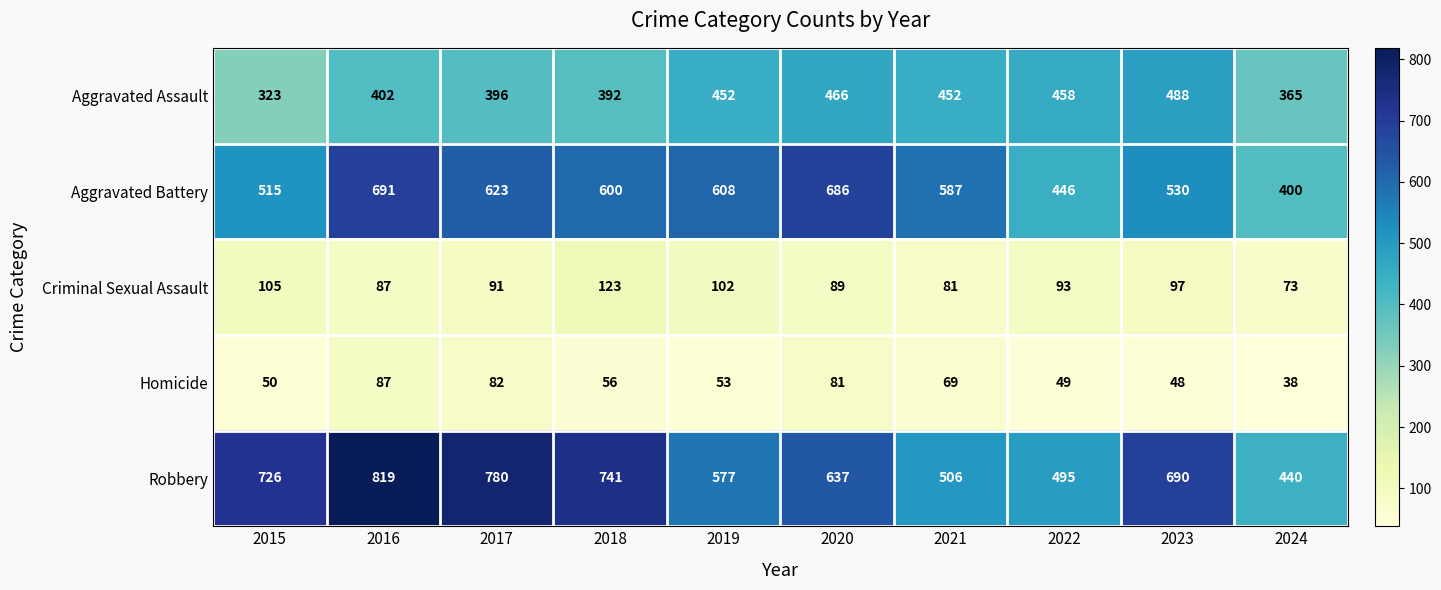

Rank the categories by Criminal Sexual Assault value from lowest to highest.

2024, 2021, 2016, 2020, 2017, 2022, 2023, 2019, 2015, 2018